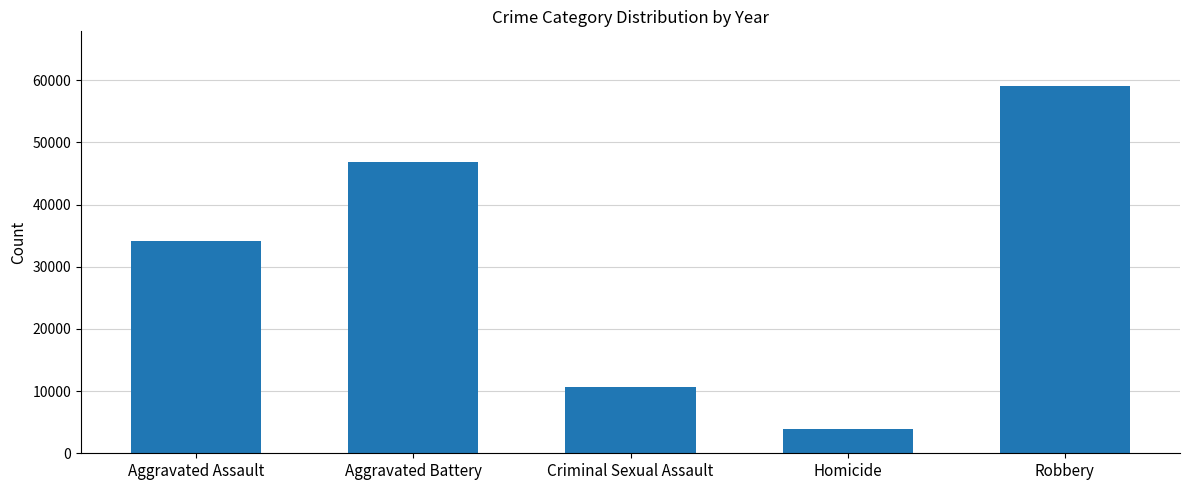

What is the approximate value at Homicide, to the nearest 10?

3830